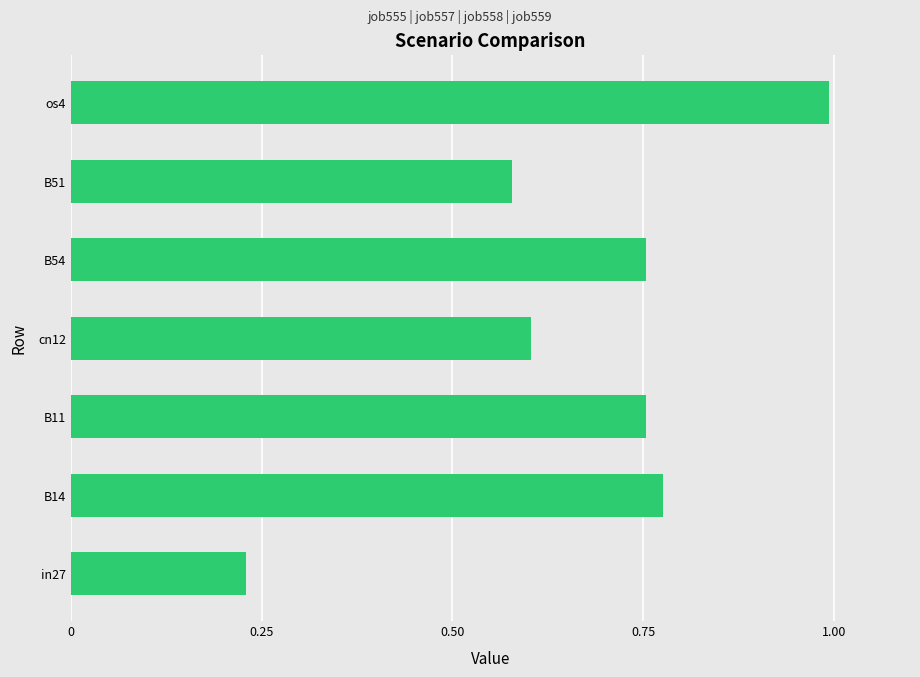

Which label corresponds to the smallest value in the chart?

in27